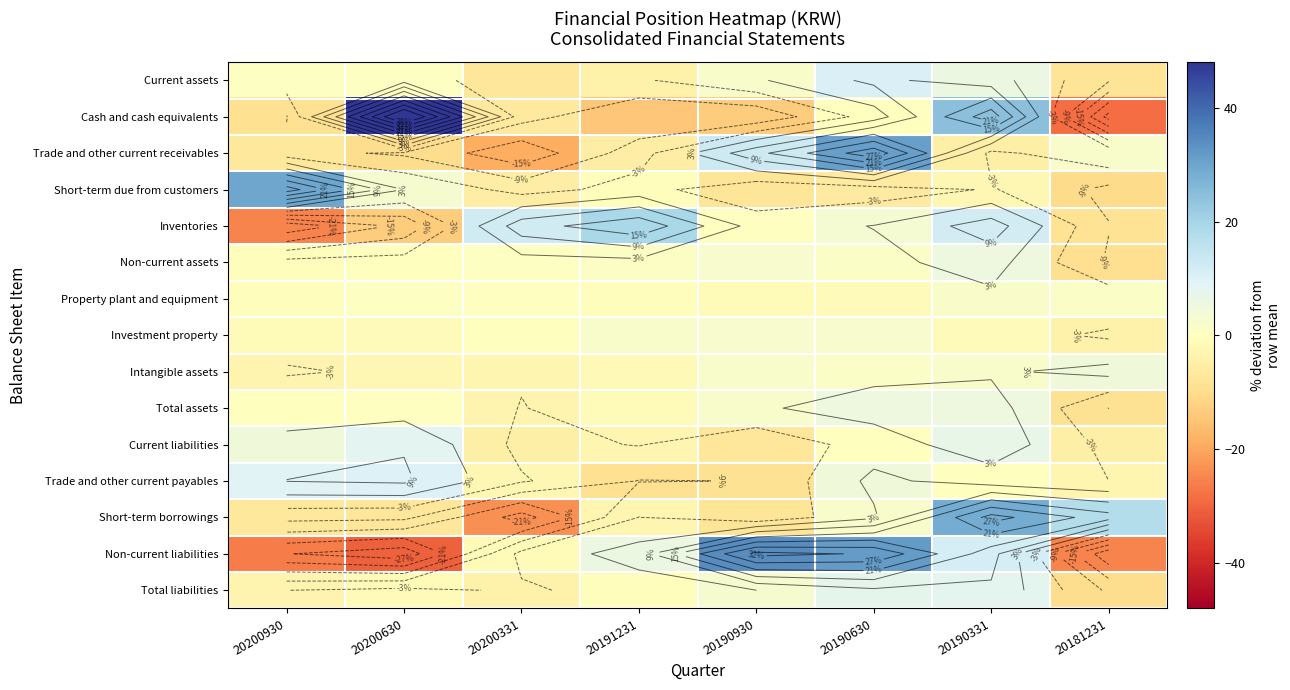

List the series in order of their peak value, highest first.

Cash and cash equivalents, Non-current liabilities, Trade and other current receivables, Short-term due from customers, Short-term borrowings, Inventories, Current assets, Trade and other current payables, Current liabilities, Total liabilities, Total assets, Non-current assets, Intangible assets, Investment property, Property plant and equipment